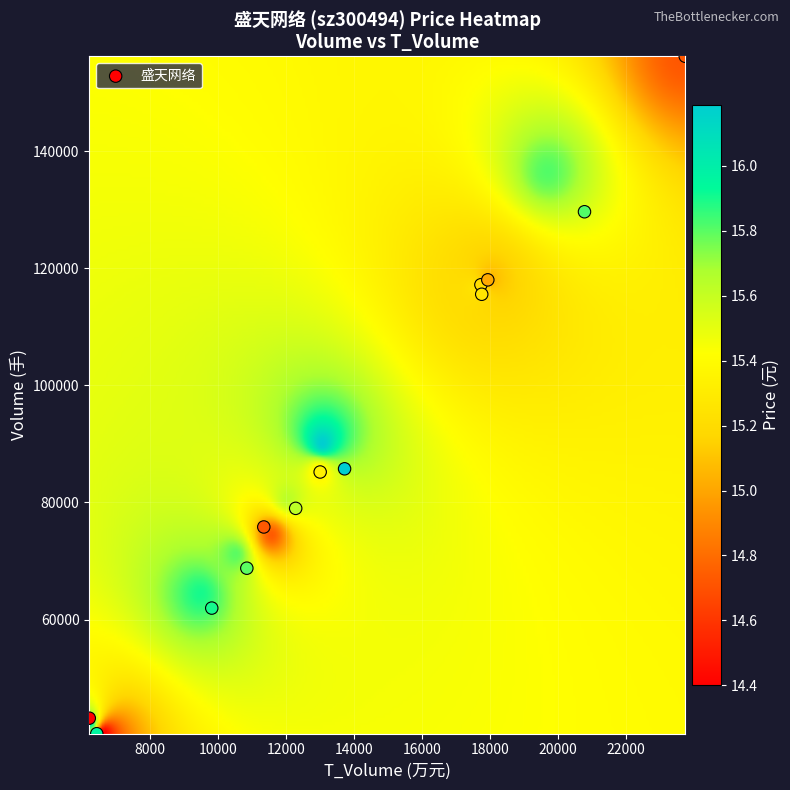

What is the range of Y values (max minus min)?

115782